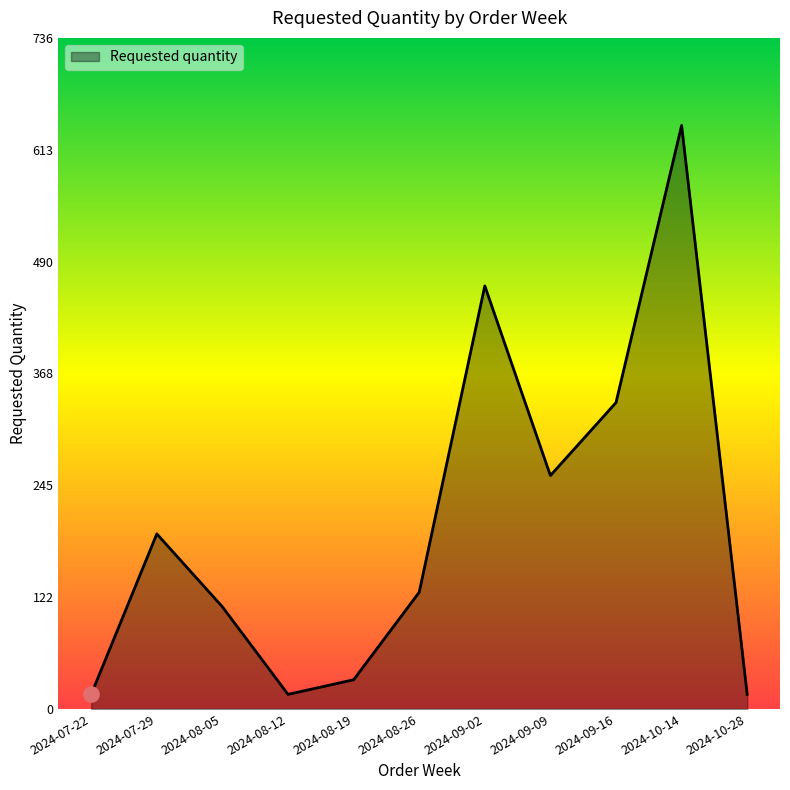

Approximately how many times larger is the value at 2024-07-29 compared to 2024-08-12?

12.0